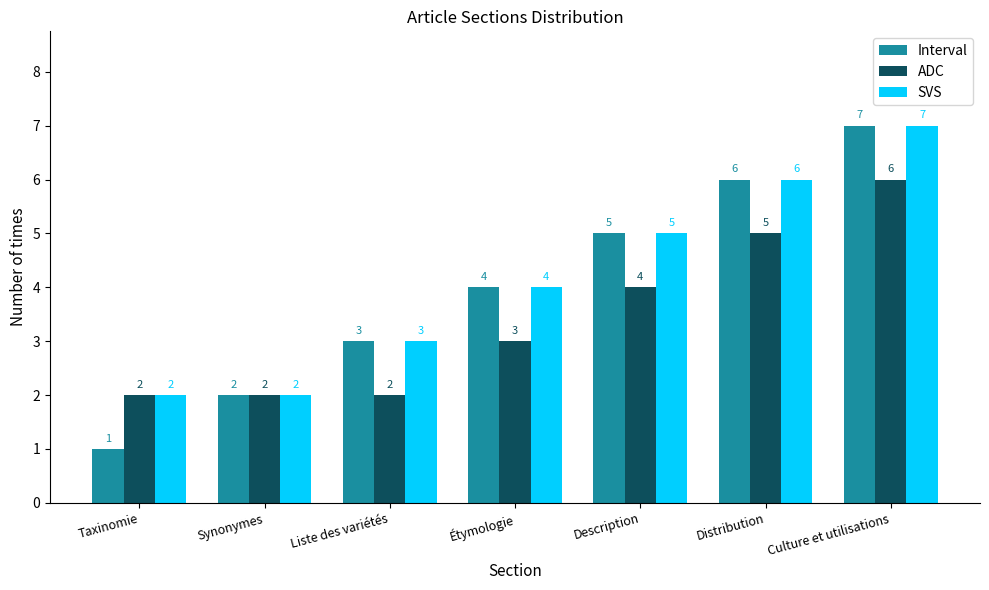

True or false: ADC has a value of 6 at Description.

False